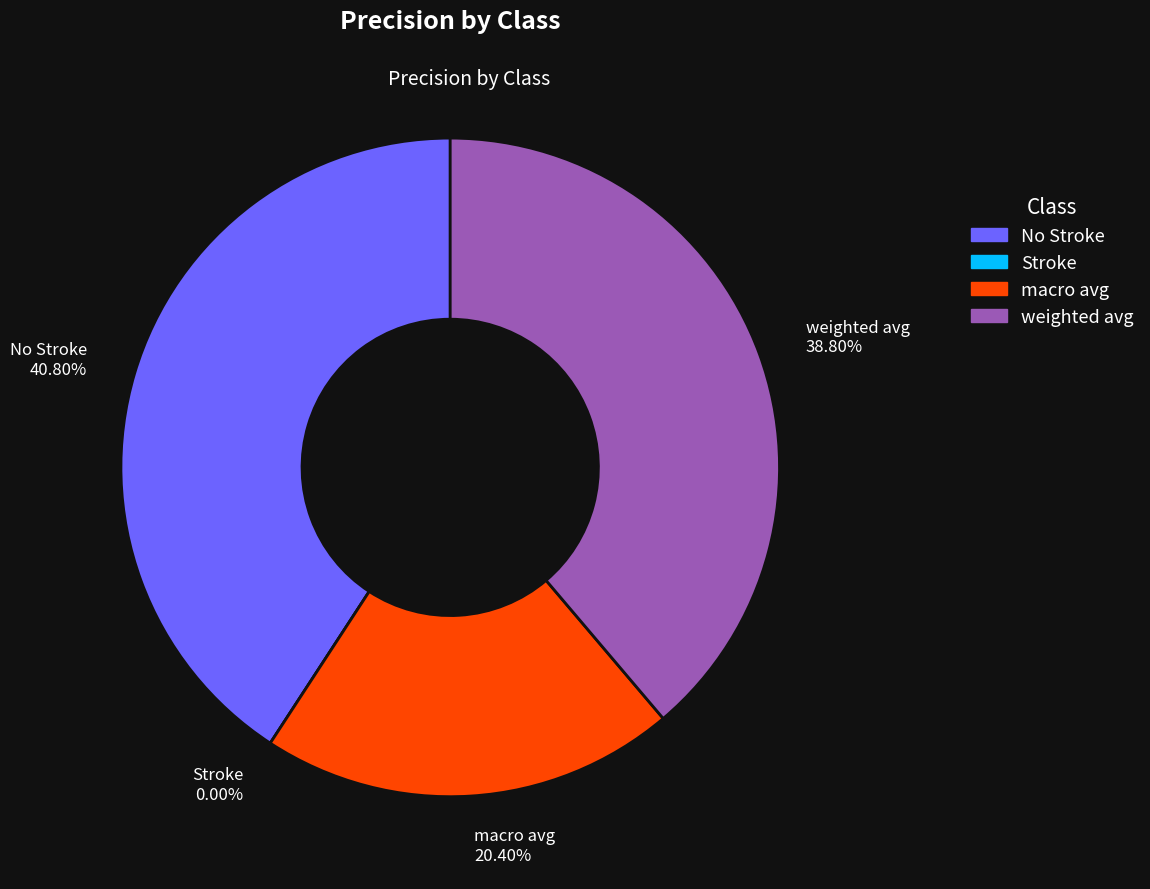

Which has a higher value, Stroke or weighted avg?

weighted avg